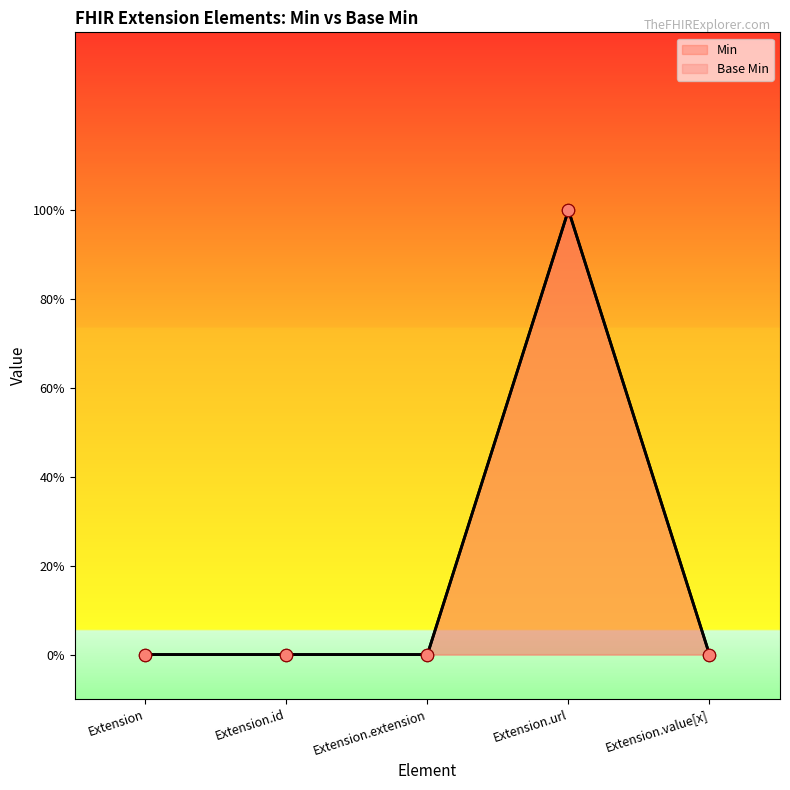

Which series has the largest Y range (max minus min)?

Min